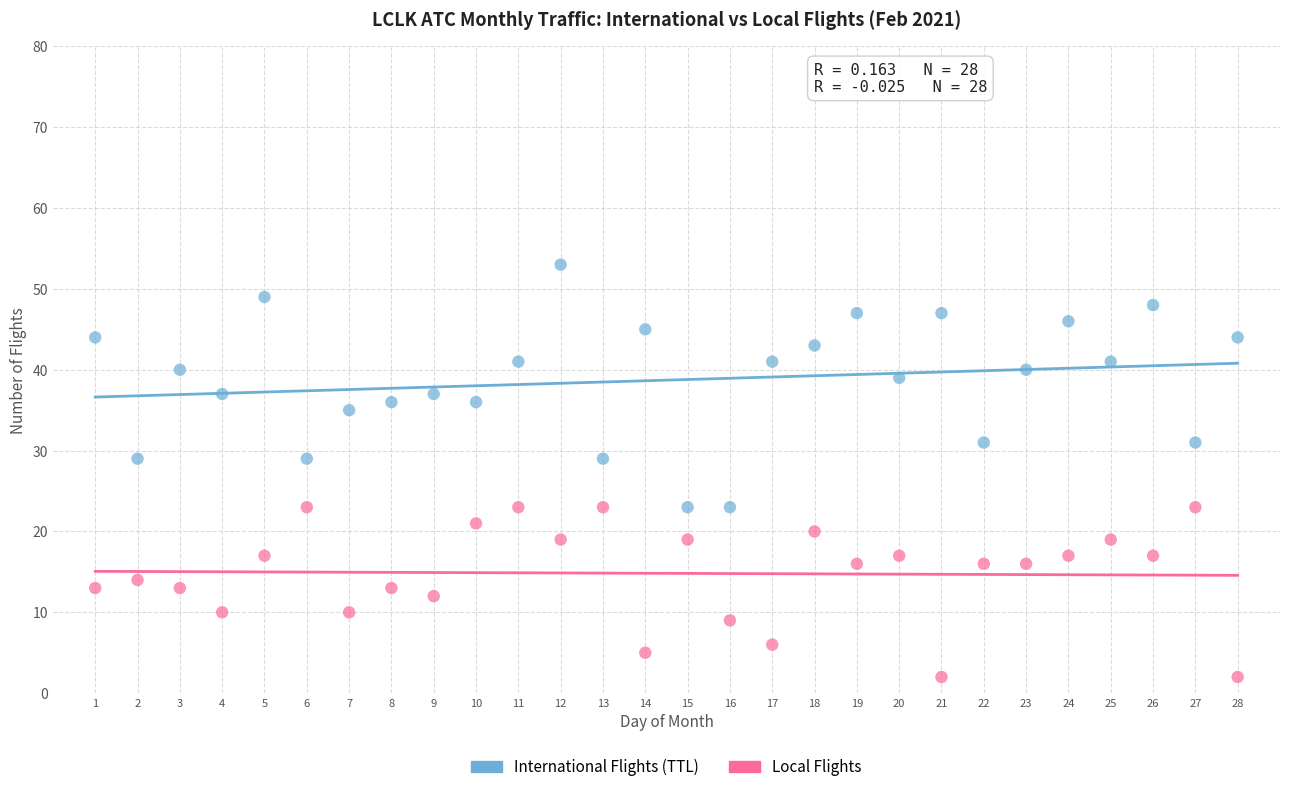

What are all the series names shown in the legend?

International Flights (TTL), Local Flights